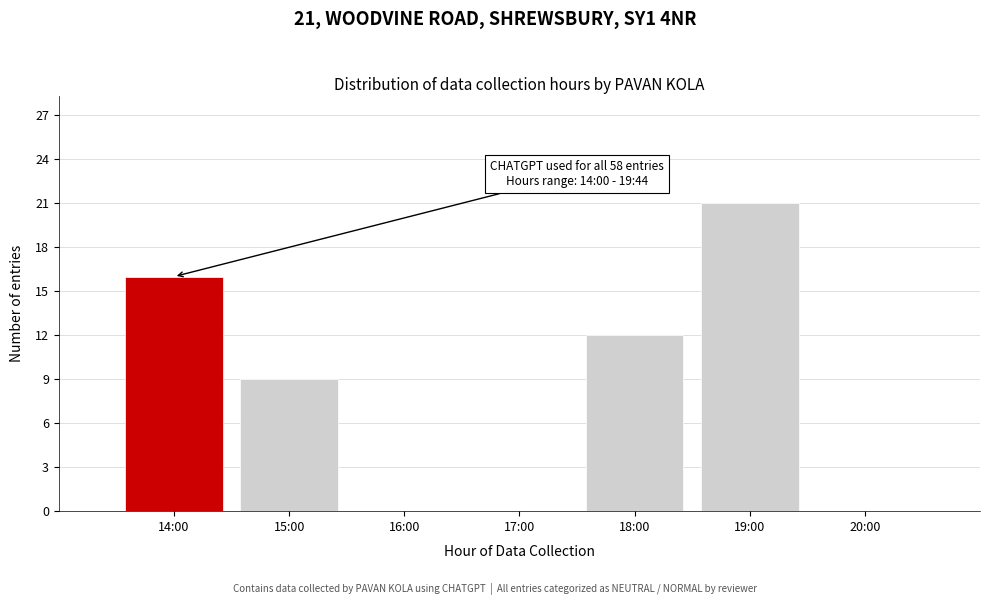

Reading right to left, transcribe all the data shown in this chart.

20:00=0	19:00=21	18:00=12	17:00=0	16:00=0	15:00=9	14:00=16